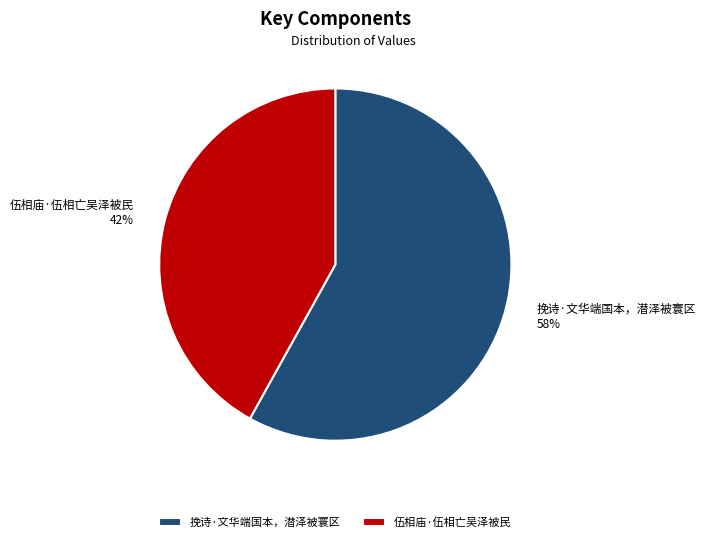

Do 挽诗·文华端国本，潜泽被寰区 and 伍相庙·伍相亡吴泽被民 together represent more than half of the pie?

Yes